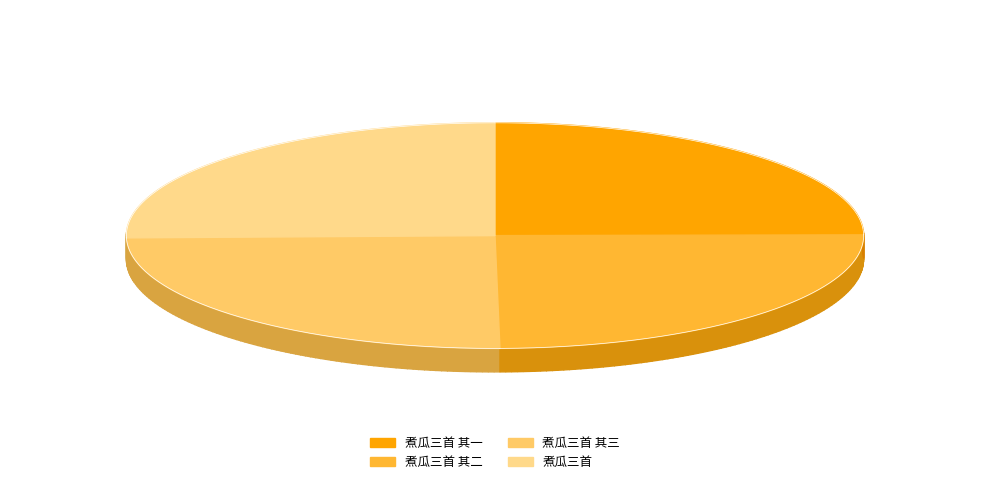

Count the number of slices in the pie.

4